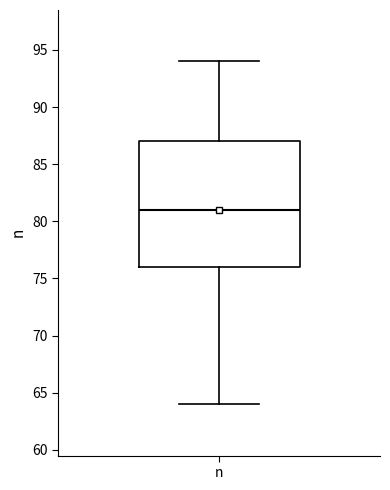

Transcribe this box plot: give where the median line is, the range the box spans, and where the two whiskers end, as read against the y-axis. The values are not printed on the chart, so give them approximately, as read against the axis.

median 81, box 76 to 87, whiskers 64 to 94